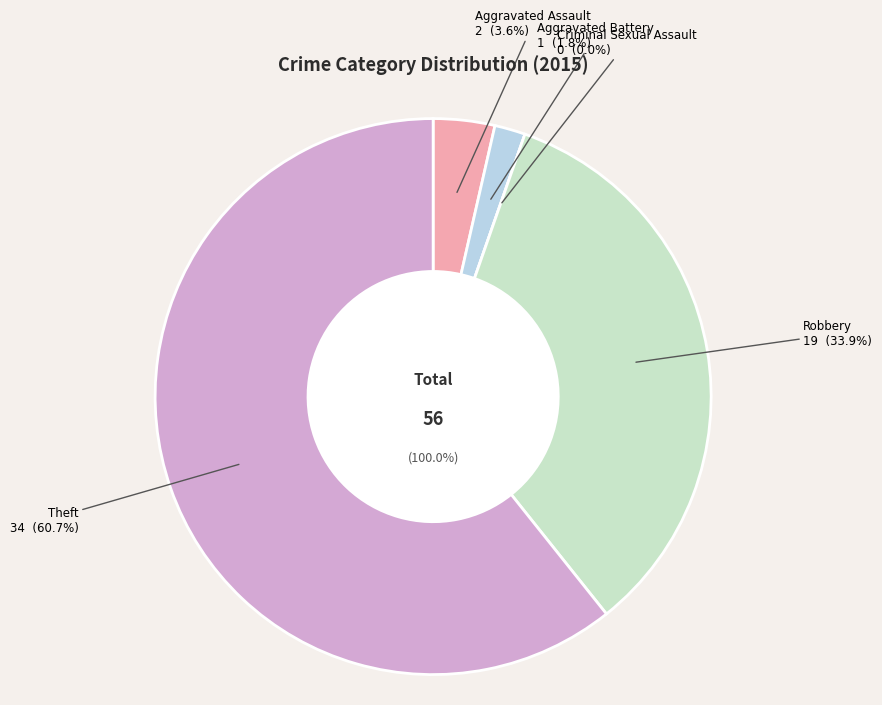

The Aggravated Battery slice represents 2% of the pie. True or false?

True